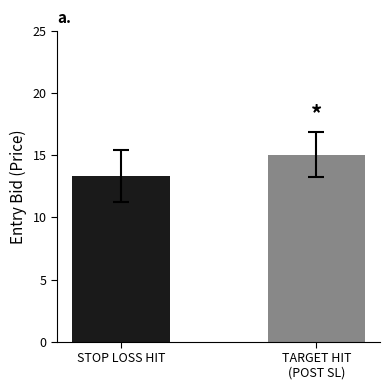

Does the chart contain stacked bars?

No